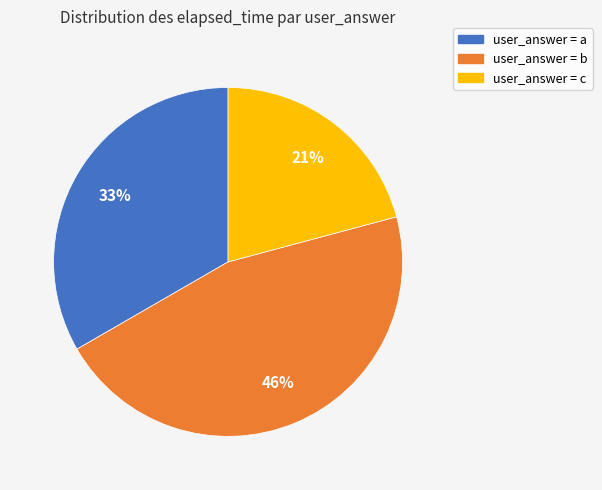

To the nearest percent, what is the difference between the largest and smallest slice percentages?

25%